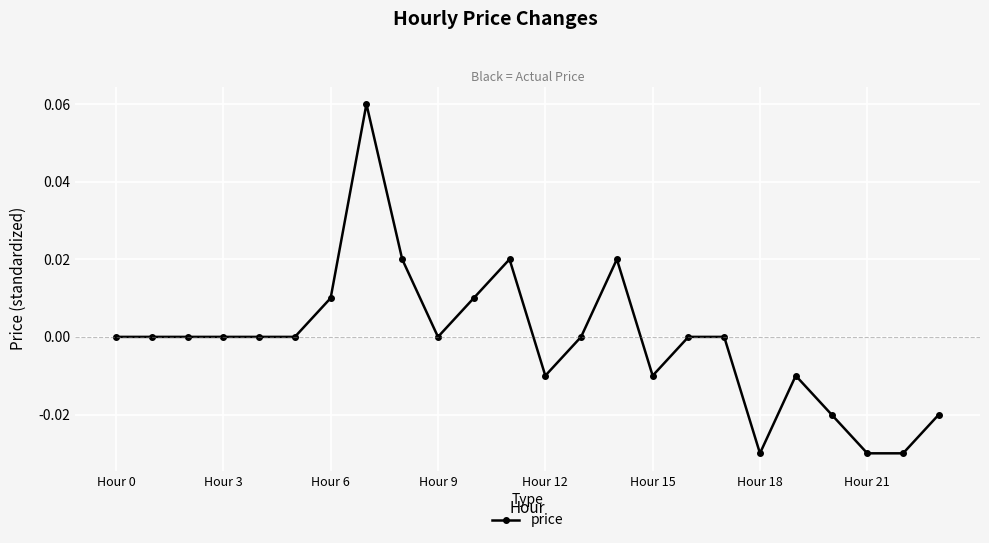

How many categories are shown in the chart?

24